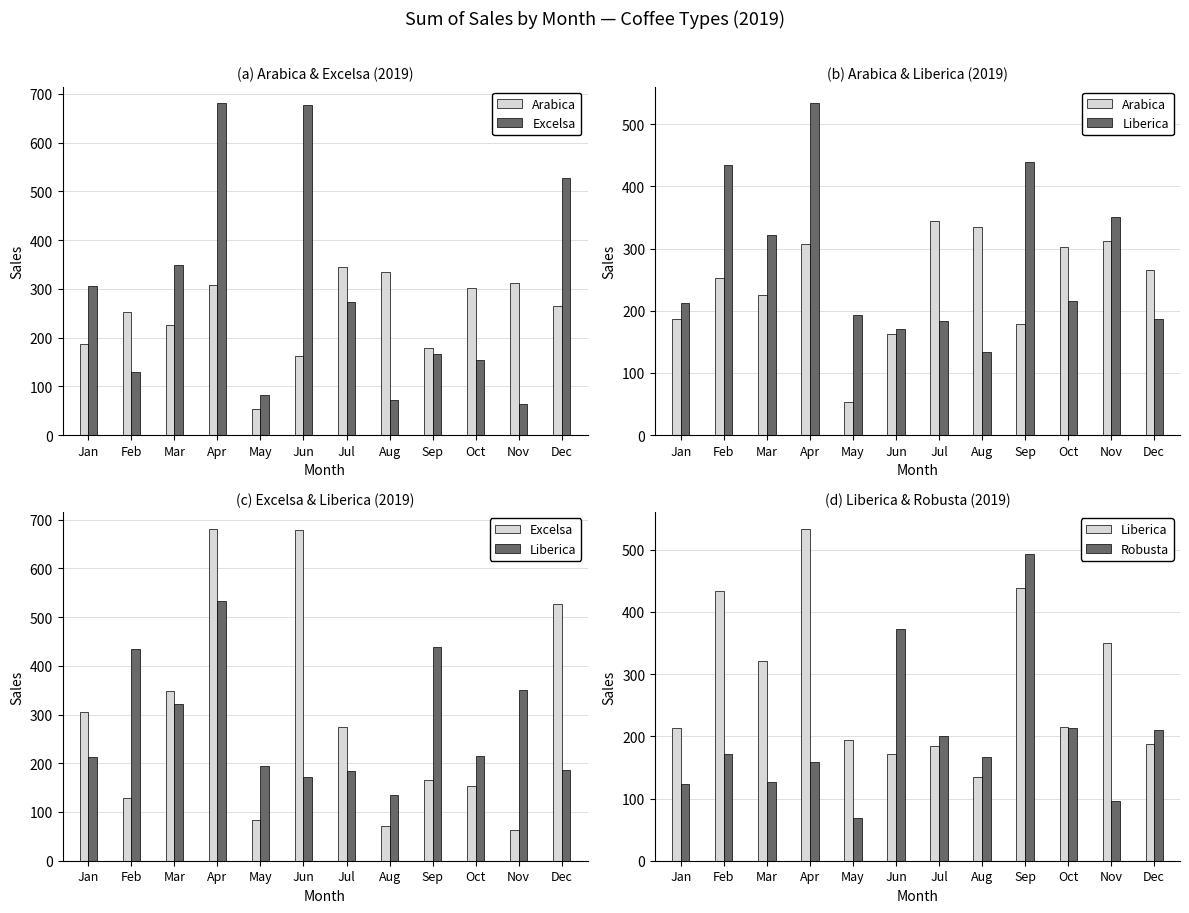

How many distinct data groups are displayed?

4